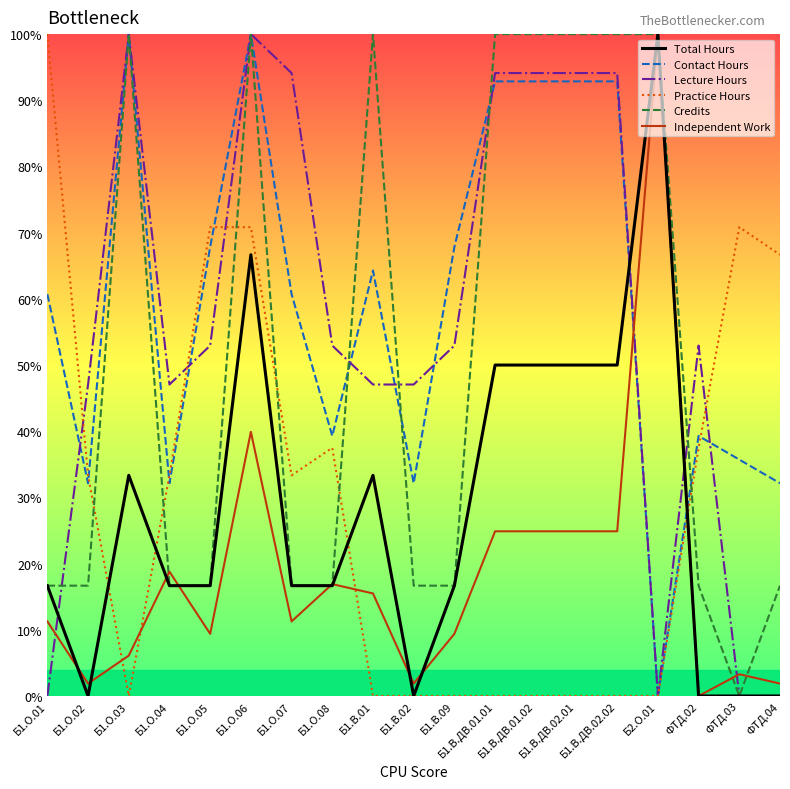

Reading left to right, list all the values displayed in this chart.

Total Hours: Б1.О.01=16.7	Б1.О.02=0.0	Б1.О.03=33.3	Б1.О.04=16.7	Б1.О.05=16.7	Б1.О.06=66.7	Б1.О.07=16.7	Б1.О.08=16.7	Б1.В.01=33.3	Б1.В.02=0.0	Б1.В.09=16.7	Б1.В.ДВ.01.01=50.0	Б1.В.ДВ.01.02=50.0	Б1.В.ДВ.02.01=50.0	Б1.В.ДВ.02.02=50.0	Б2.О.01=100.0	ФТД.02=0.0	ФТД.03=0.0	ФТД.04=0.0
Contact Hours: Б1.О.01=60.7	Б1.О.02=32.1	Б1.О.03=100.0	Б1.О.04=32.1	Б1.О.05=67.9	Б1.О.06=100.0	Б1.О.07=60.7	Б1.О.08=39.3	Б1.В.01=64.3	Б1.В.02=32.1	Б1.В.09=67.9	Б1.В.ДВ.01.01=92.9	Б1.В.ДВ.01.02=92.9	Б1.В.ДВ.02.01=92.9	Б1.В.ДВ.02.02=92.9	Б2.О.01=0.0	ФТД.02=39.3	ФТД.03=35.7	ФТД.04=32.1
Lecture Hours: Б1.О.01=0.0	Б1.О.02=47.1	Б1.О.03=100.0	Б1.О.04=47.1	Б1.О.05=52.9	Б1.О.06=100.0	Б1.О.07=94.1	Б1.О.08=52.9	Б1.В.01=47.1	Б1.В.02=47.1	Б1.В.09=52.9	Б1.В.ДВ.01.01=94.1	Б1.В.ДВ.01.02=94.1	Б1.В.ДВ.02.01=94.1	Б1.В.ДВ.02.02=94.1	Б2.О.01=0.0	ФТД.02=52.9	ФТД.03=0.0	ФТД.04=0.0
Practice Hours: Б1.О.01=100.0	Б1.О.02=33.3	Б1.О.03=0.0	Б1.О.04=33.3	Б1.О.05=70.8	Б1.О.06=70.8	Б1.О.07=33.3	Б1.О.08=37.5	Б1.В.01=0.0	Б1.В.02=0.0	Б1.В.09=0.0	Б1.В.ДВ.01.01=0.0	Б1.В.ДВ.01.02=0.0	Б1.В.ДВ.02.01=0.0	Б1.В.ДВ.02.02=0.0	Б2.О.01=0.0	ФТД.02=37.5	ФТД.03=70.8	ФТД.04=66.7
Credits: Б1.О.01=16.7	Б1.О.02=16.7	Б1.О.03=100.0	Б1.О.04=16.7	Б1.О.05=16.7	Б1.О.06=100.0	Б1.О.07=16.7	Б1.О.08=16.7	Б1.В.01=100.0	Б1.В.02=16.7	Б1.В.09=16.7	Б1.В.ДВ.01.01=100.0	Б1.В.ДВ.01.02=100.0	Б1.В.ДВ.02.01=100.0	Б1.В.ДВ.02.02=100.0	Б2.О.01=100.0	ФТД.02=16.7	ФТД.03=0.0	ФТД.04=16.7
Independent Work: Б1.О.01=11.3	Б1.О.02=1.9	Б1.О.03=6.1	Б1.О.04=18.8	Б1.О.05=9.4	Б1.О.06=39.9	Б1.О.07=11.3	Б1.О.08=16.9	Б1.В.01=15.5	Б1.В.02=1.9	Б1.В.09=9.4	Б1.В.ДВ.01.01=24.9	Б1.В.ДВ.01.02=24.9	Б1.В.ДВ.02.01=24.9	Б1.В.ДВ.02.02=24.9	Б2.О.01=100.0	ФТД.02=0.0	ФТД.03=3.3	ФТД.04=1.9